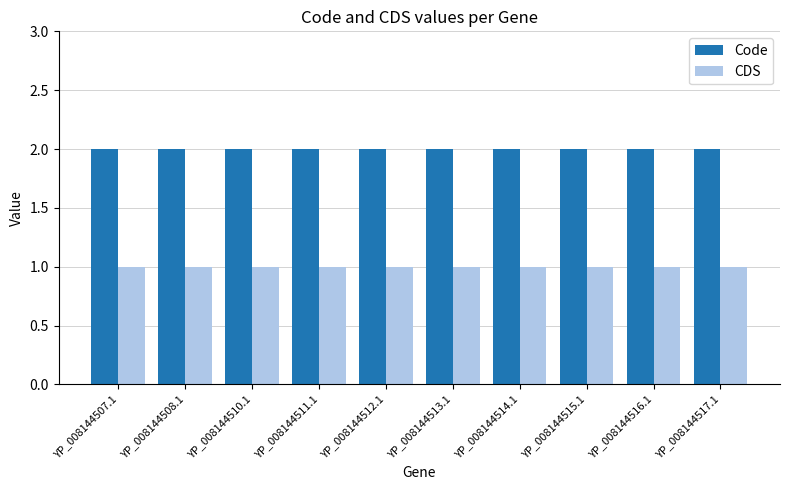

True or false: CDS has a value of 1 at YP_008144516.1.

True